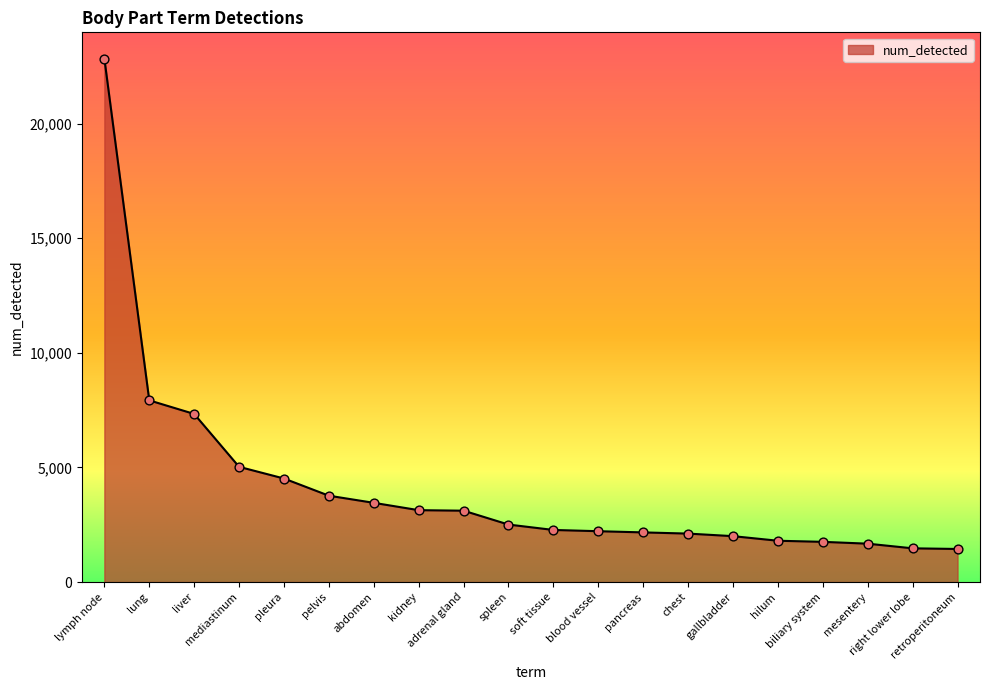

What is the greatest value displayed?

22841